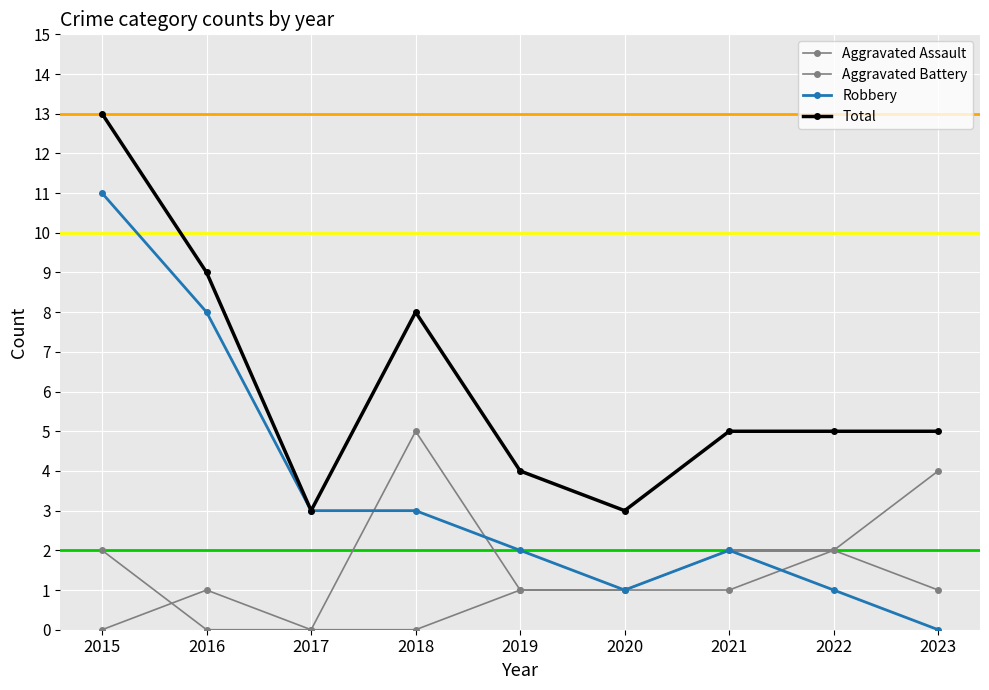

Rank the series by their maximum value, from lowest to highest.

Aggravated Assault, Aggravated Battery, Robbery, Total